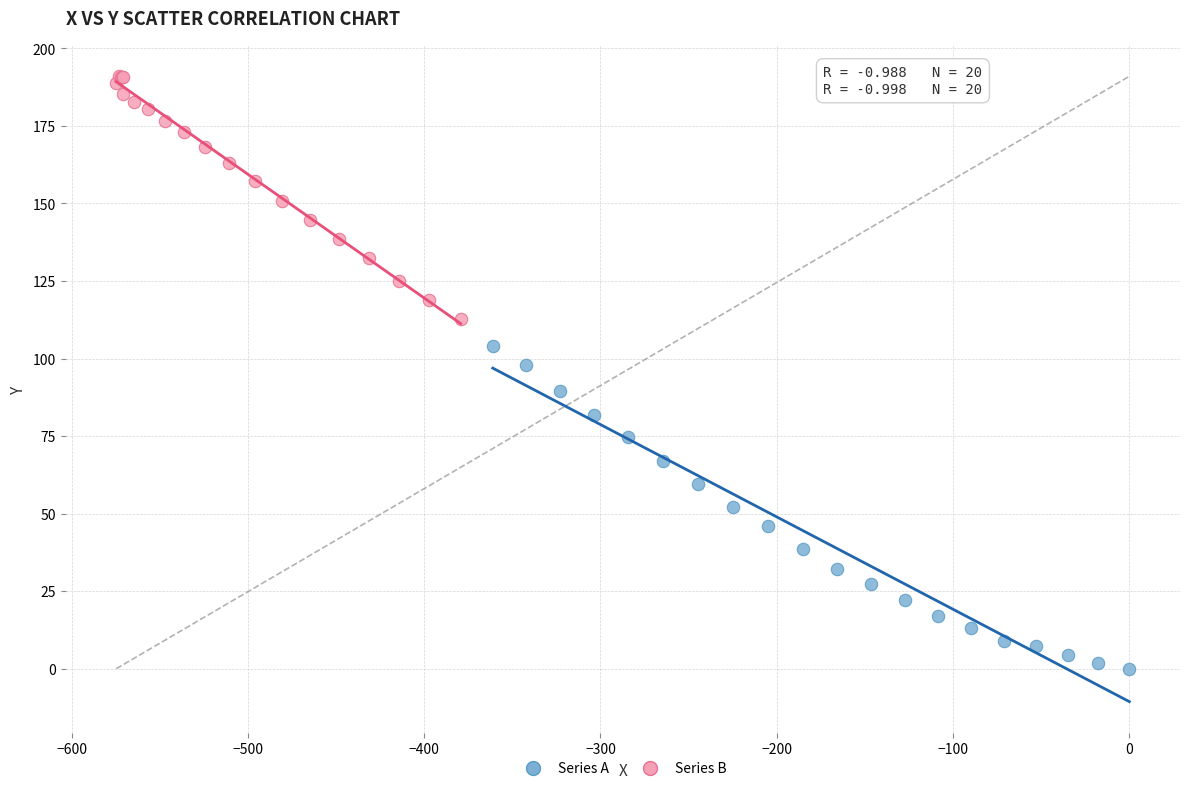

Which series has the widest spread of Y values?

Series A